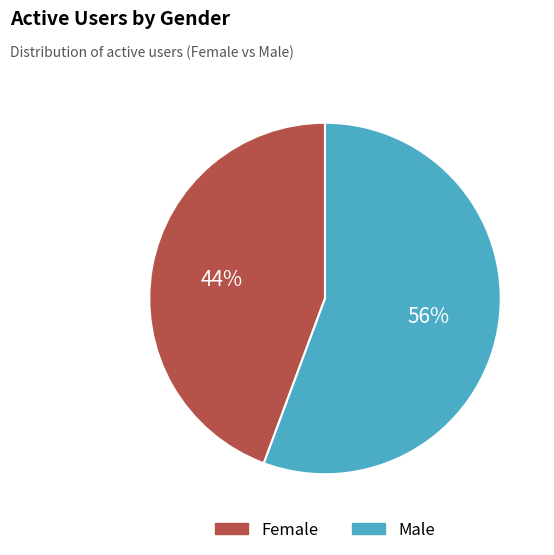

Which category accounts for the majority?

Male